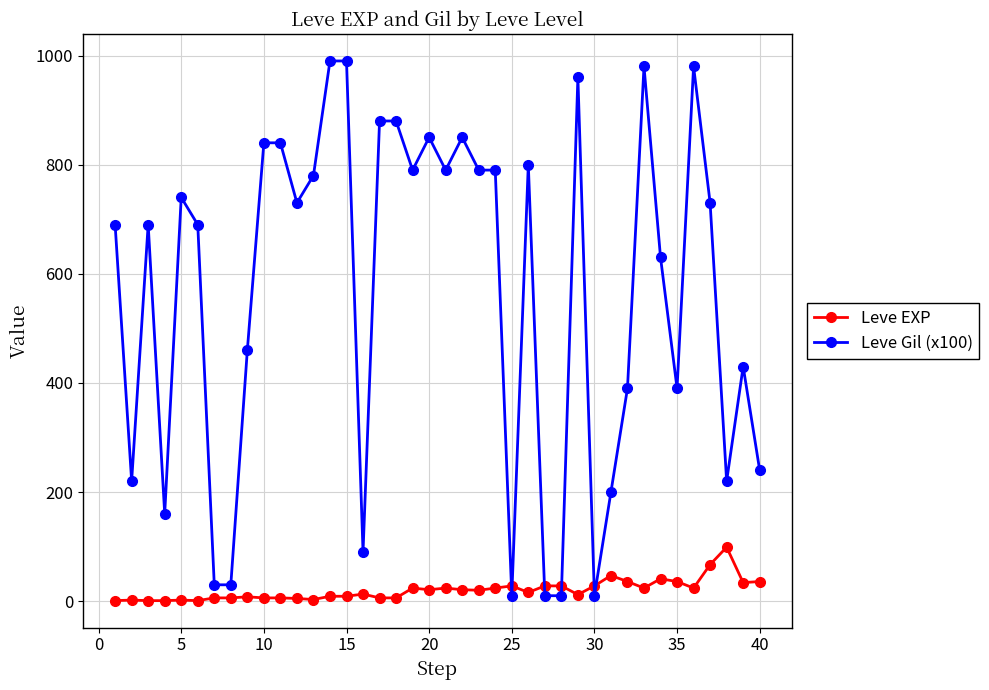

What is the value of the Leve Gil (x100) point at the 13th from the left?

780